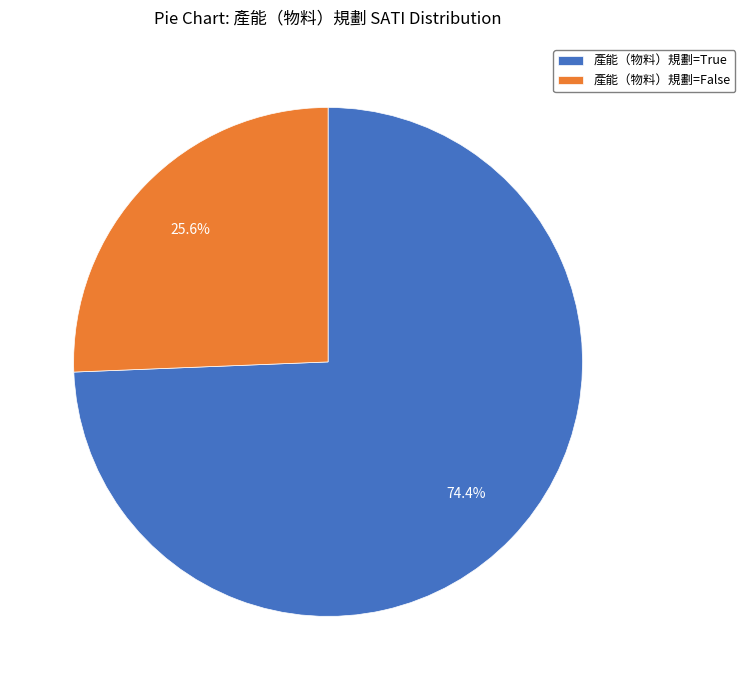

Is there a majority slice in this chart?

Yes